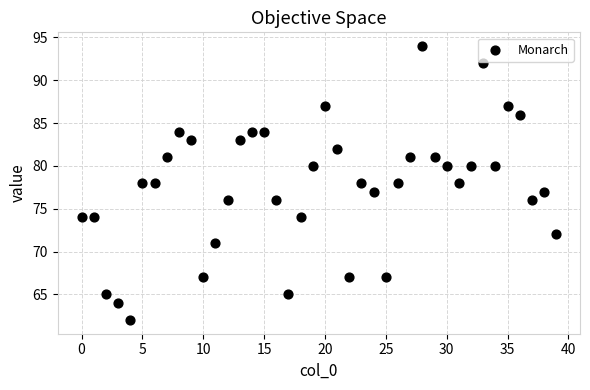

What is the range of Y values (max minus min)?

32